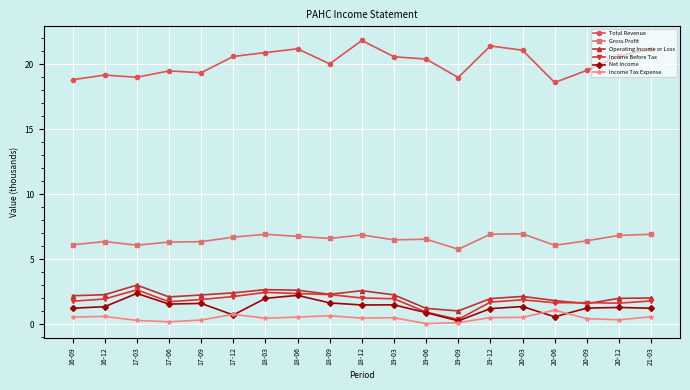

What is the label of the 16th point from the right?

17-06